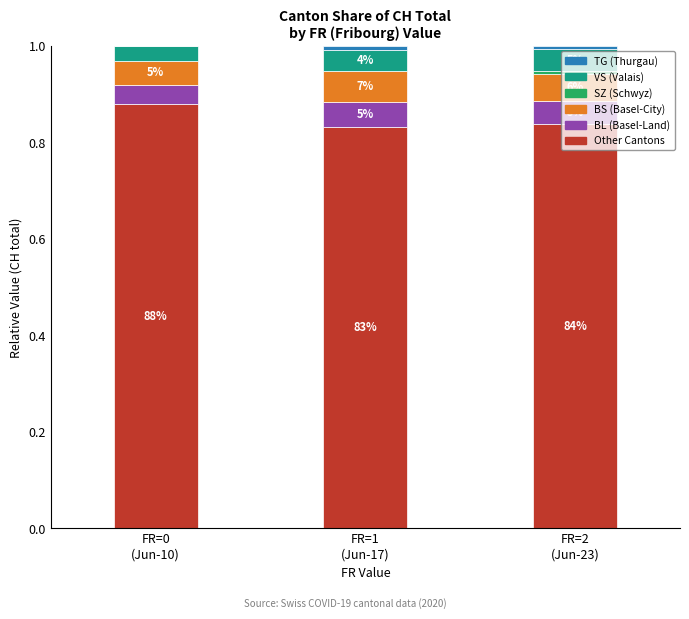

Does the chart contain stacked bars?

Yes